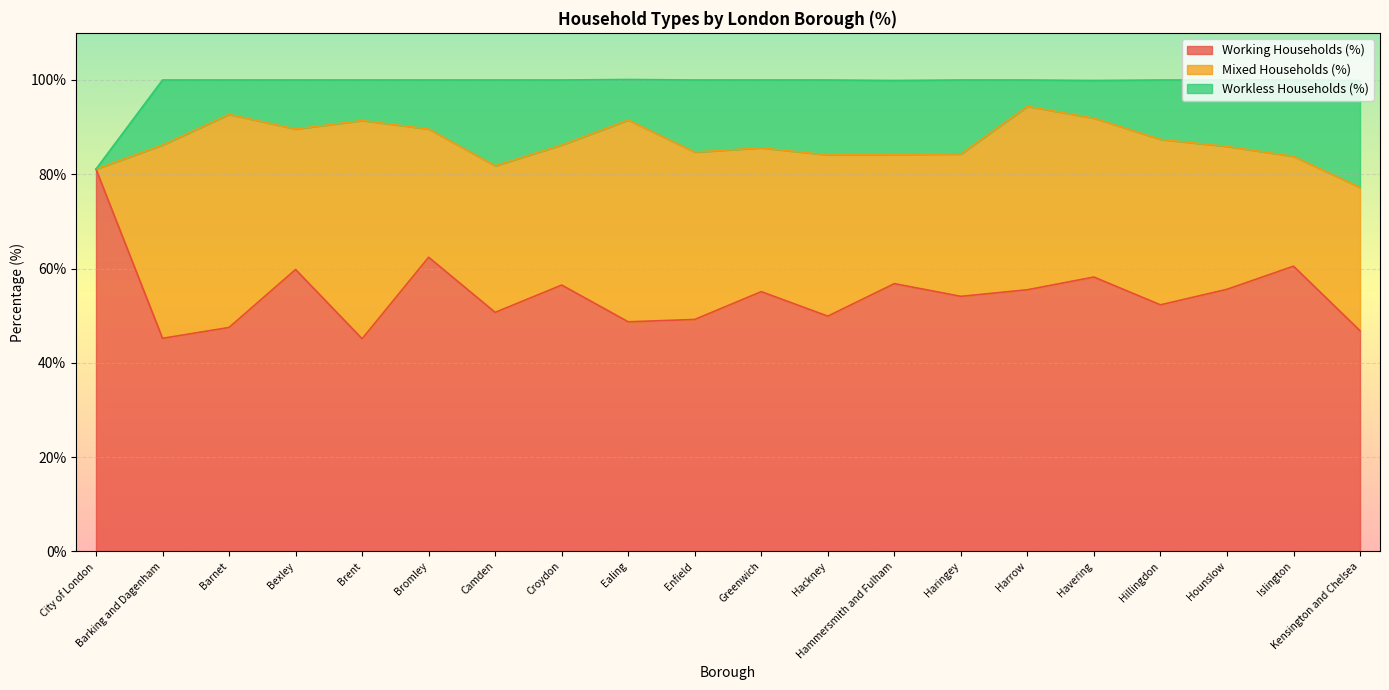

At how many categories does at least one series exceed 53?

11